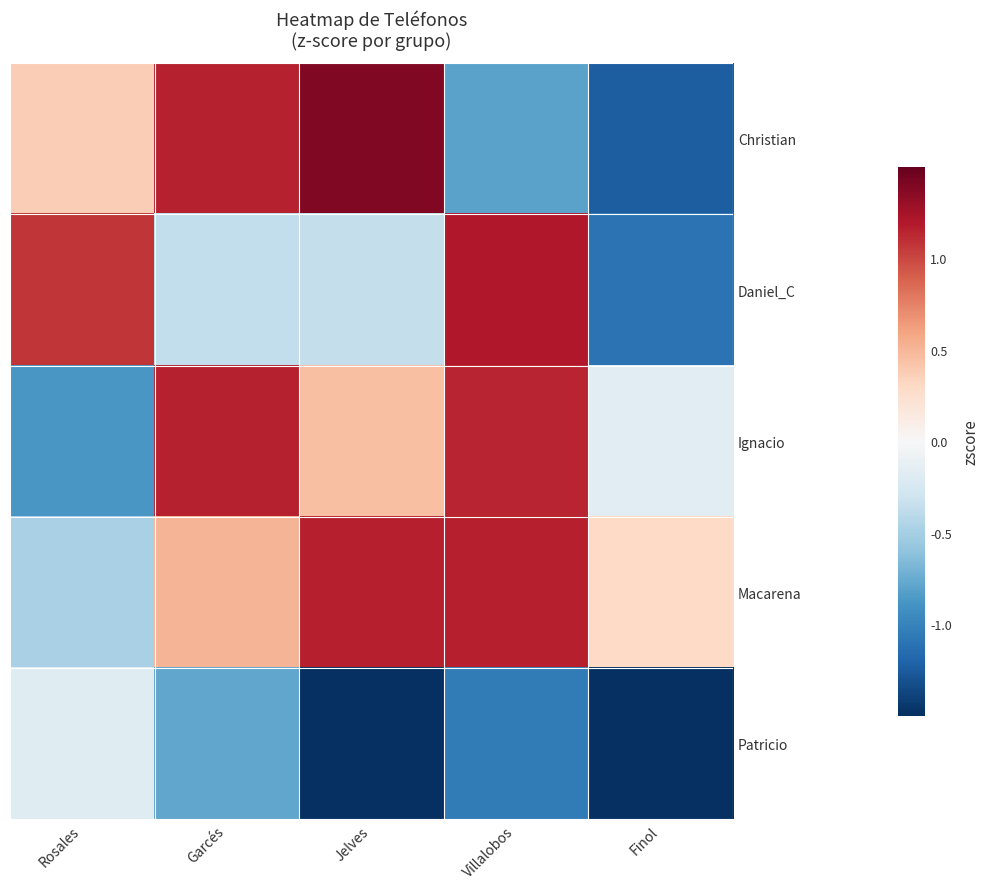

Reading left to right, transcribe all the data shown in this chart.

Christian: Rosales=0.4	Garcés=1.2	Jelves=1.4	Villalobos=-0.8	Finol=-1.2
Daniel_C: Rosales=1.1	Garcés=-0.4	Jelves=-0.4	Villalobos=1.2	Finol=-1.1
Ignacio: Rosales=-0.9	Garcés=1.2	Jelves=0.5	Villalobos=1.1	Finol=-0.2
Macarena: Rosales=-0.5	Garcés=0.5	Jelves=1.2	Villalobos=1.2	Finol=0.3
Patricio: Rosales=-0.2	Garcés=-0.8	Jelves=-1.9	Villalobos=-1.0	Finol=-1.8